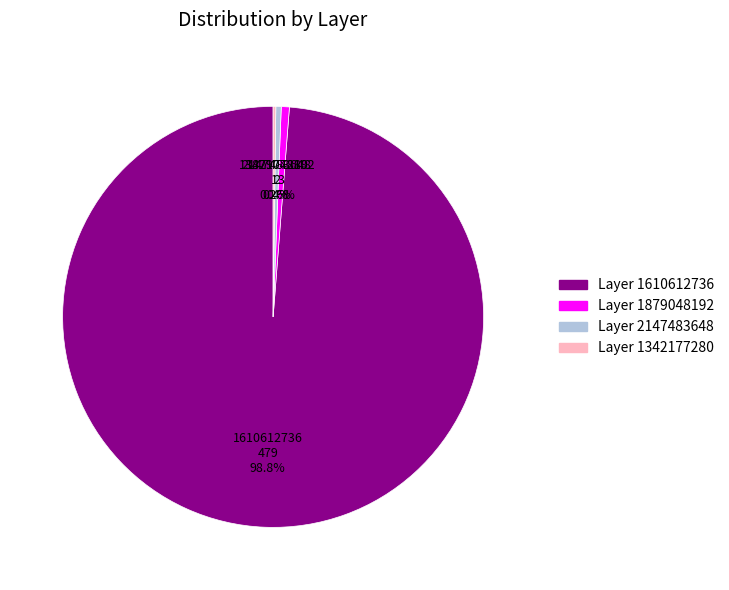

To the nearest percent, what is the average slice percentage?

25%